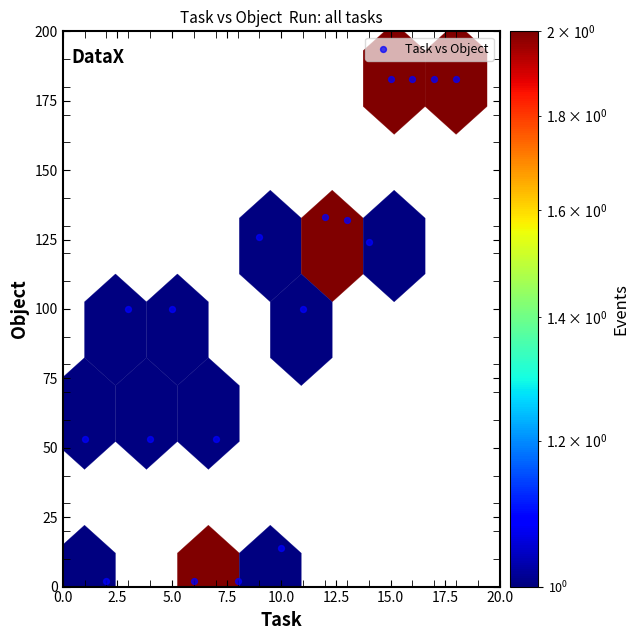

What is the range of Y values (max minus min)?

181